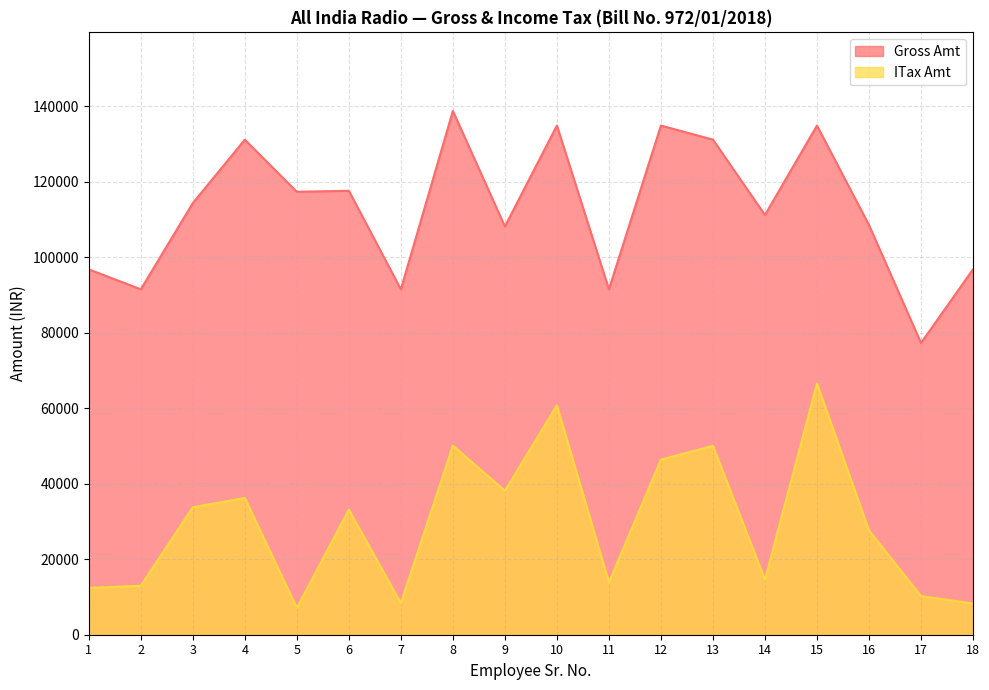

Reading right to left, transcribe all the data shown in this chart.

Gross Amt: 96789	77280	108528	134883	111195	131142	134883	91500	134883	108150	138753	91500	117600	117339	131142	114345	91500	96789
ITax Amt: 8258	10243	27635	66545	14618	50035	46390	13865	60755	38120	50105	8362	33135	7110	36225	33765	12970	12400